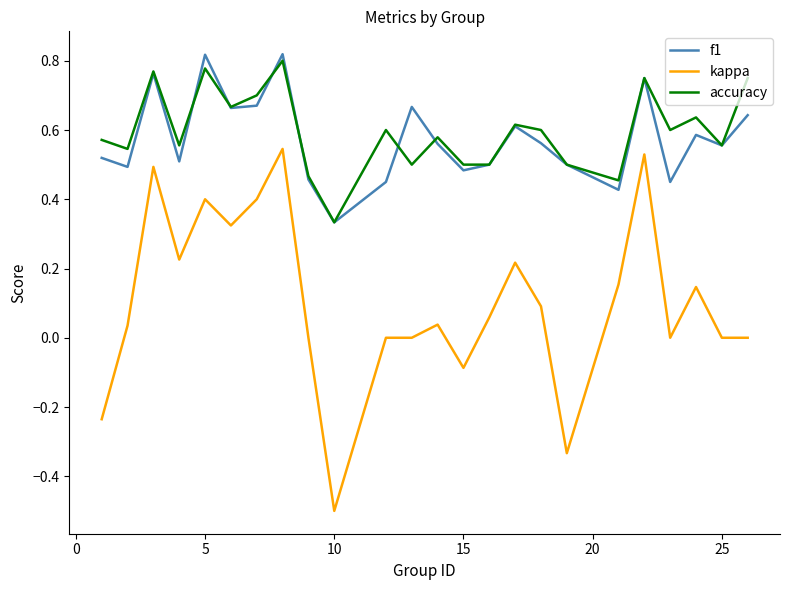

What is the lowest value of the kappa series?

-0.5